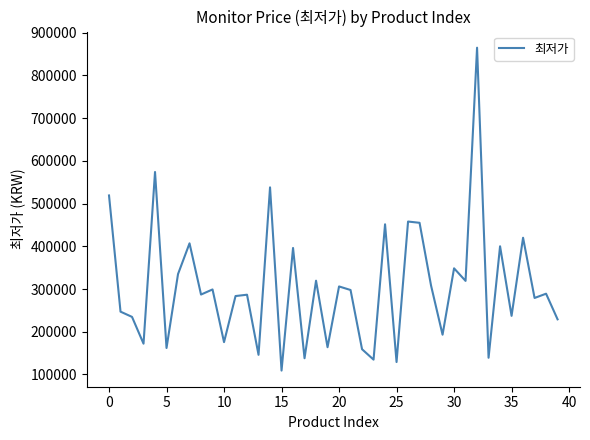

Count the number of data series in this chart.

1